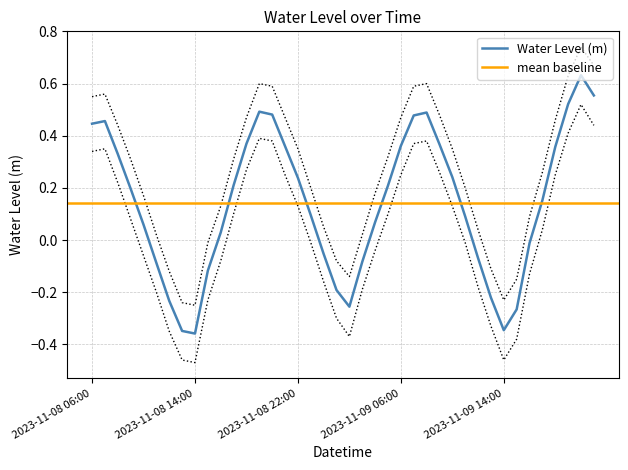

What is the label of the 9th point from the left?

2023-11-08 14:00